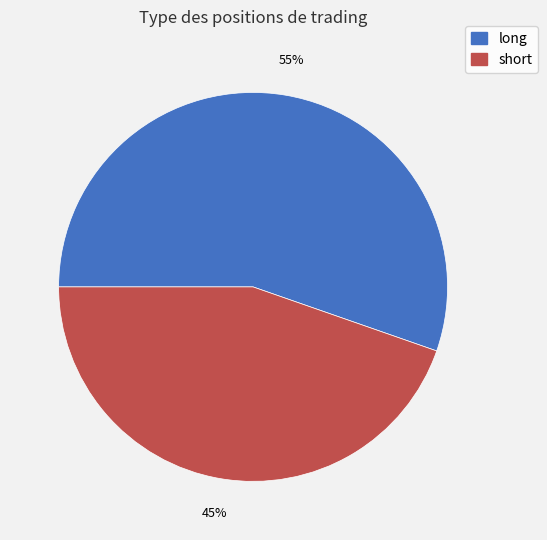

To the nearest percent, what percentage of the pie is short?

45%